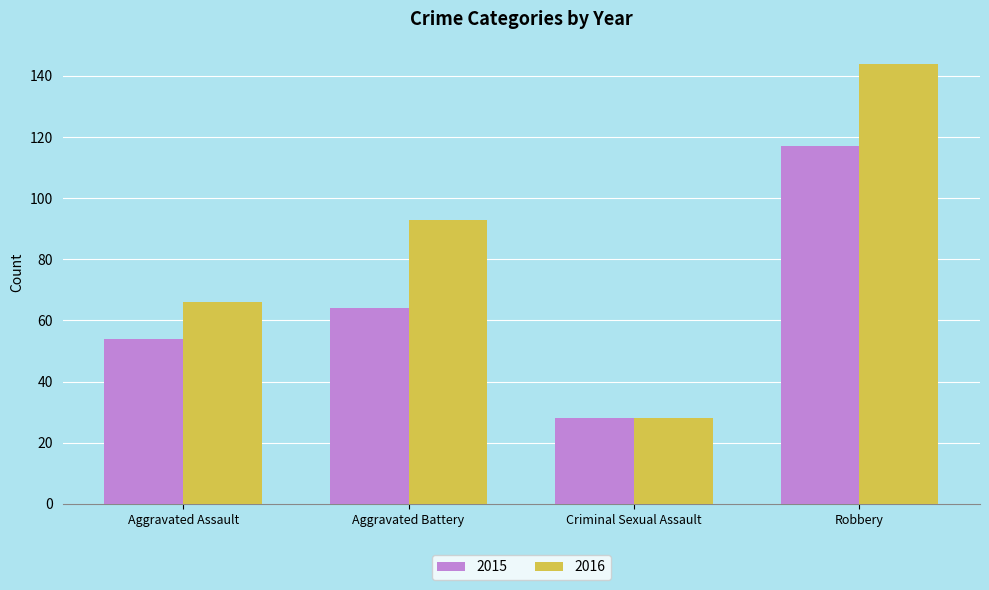

What is the average value of the 2015 series?

66